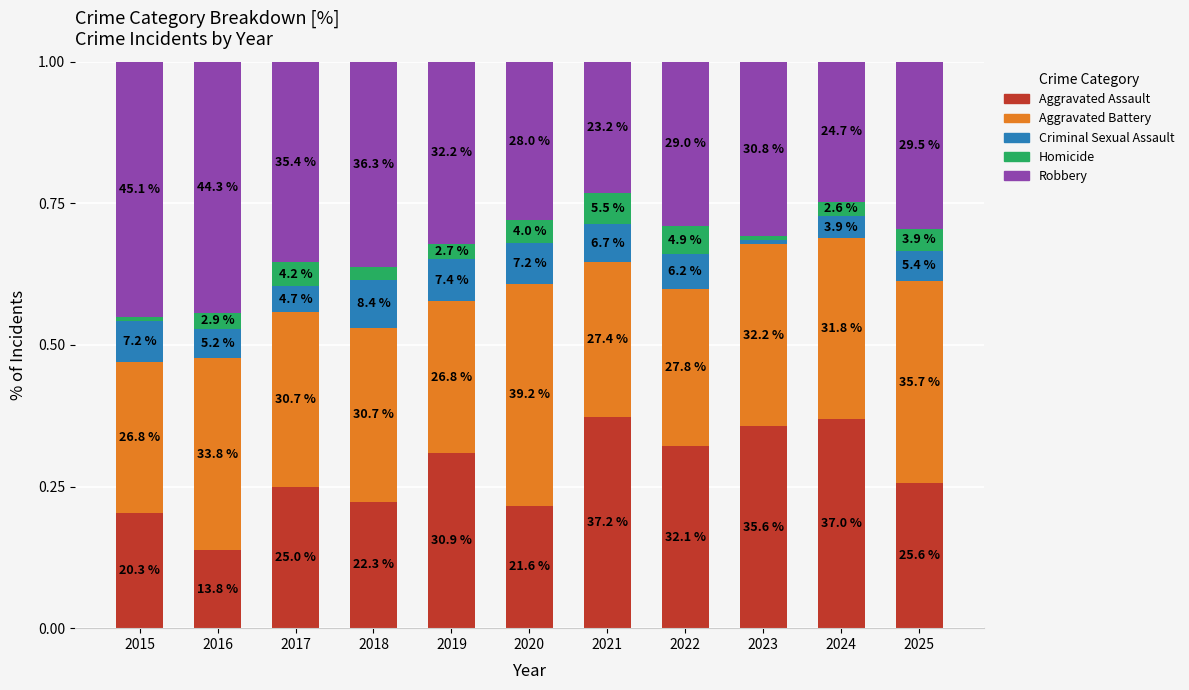

The Criminal Sexual Assault series shows 0.0 at 2020. True or false?

False